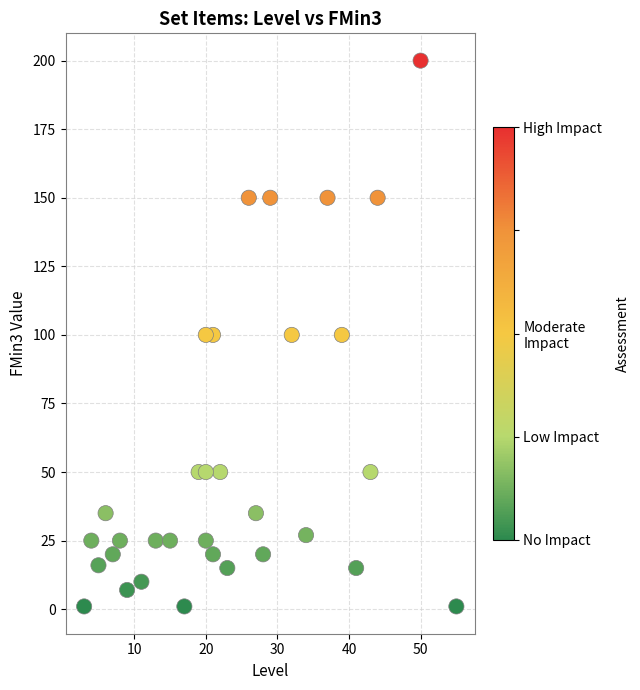

What is the range of Y values (max minus min)?

199